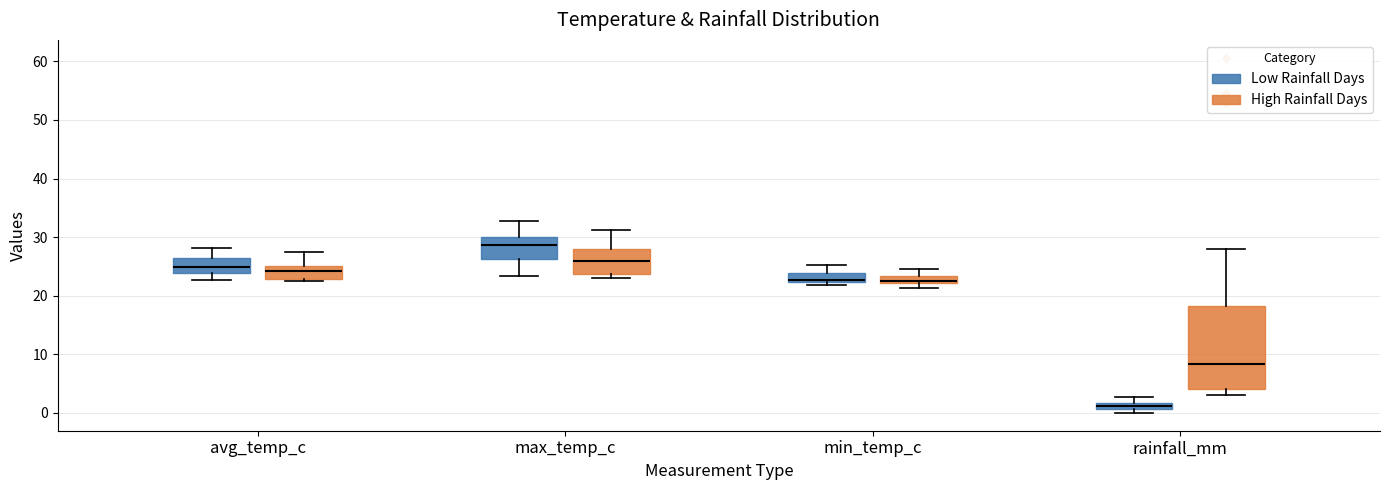

Which box is the tallest, from its lower edge to its upper edge?

rainfall_mm (High Rainfall Days)